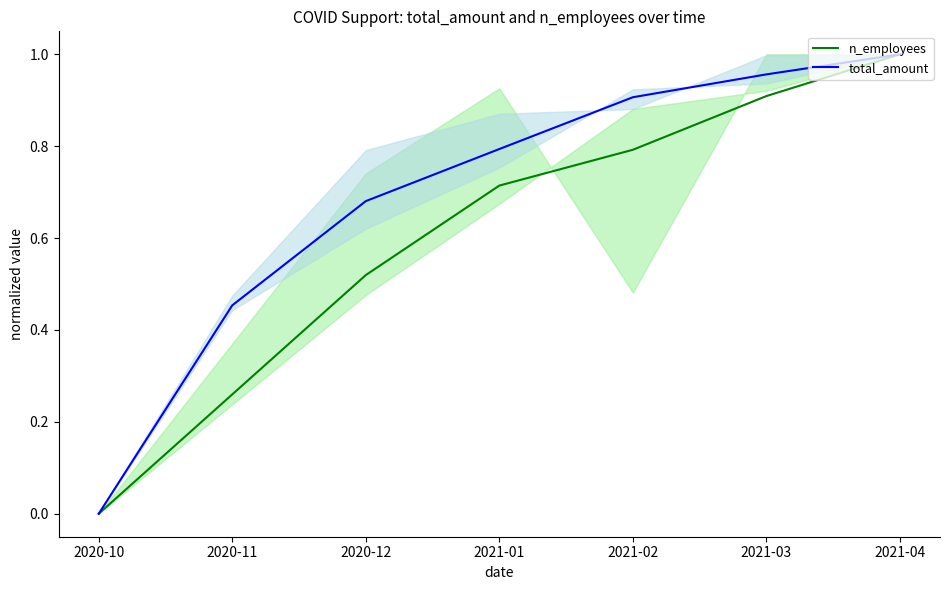

Is it true that total_amount equals 0.4 at 2021-04?

False